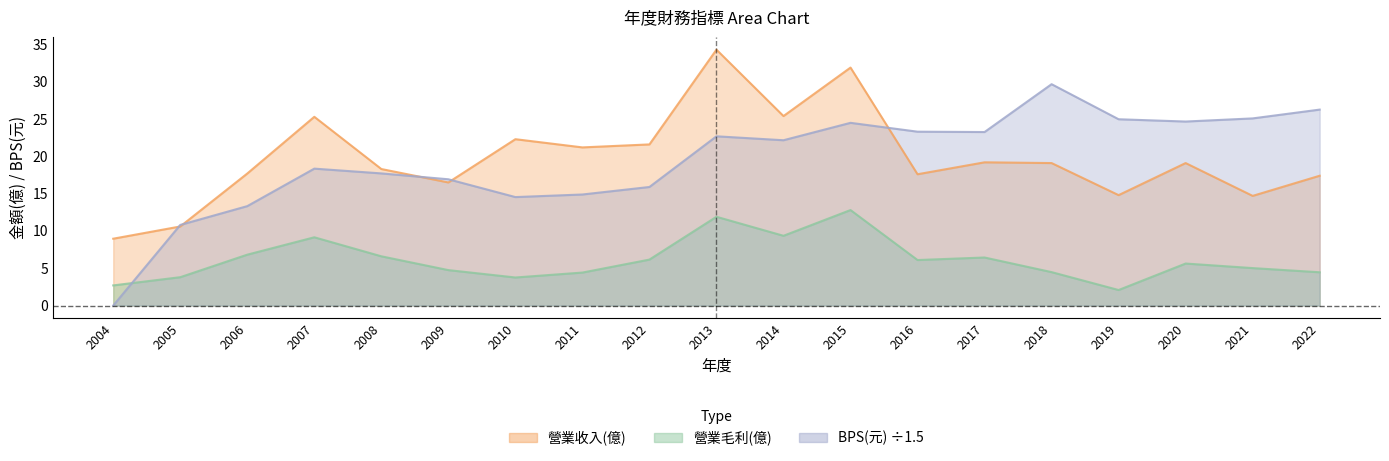

What are all the series names shown in the legend?

營業收入(億), 營業毛利(億), BPS(元)